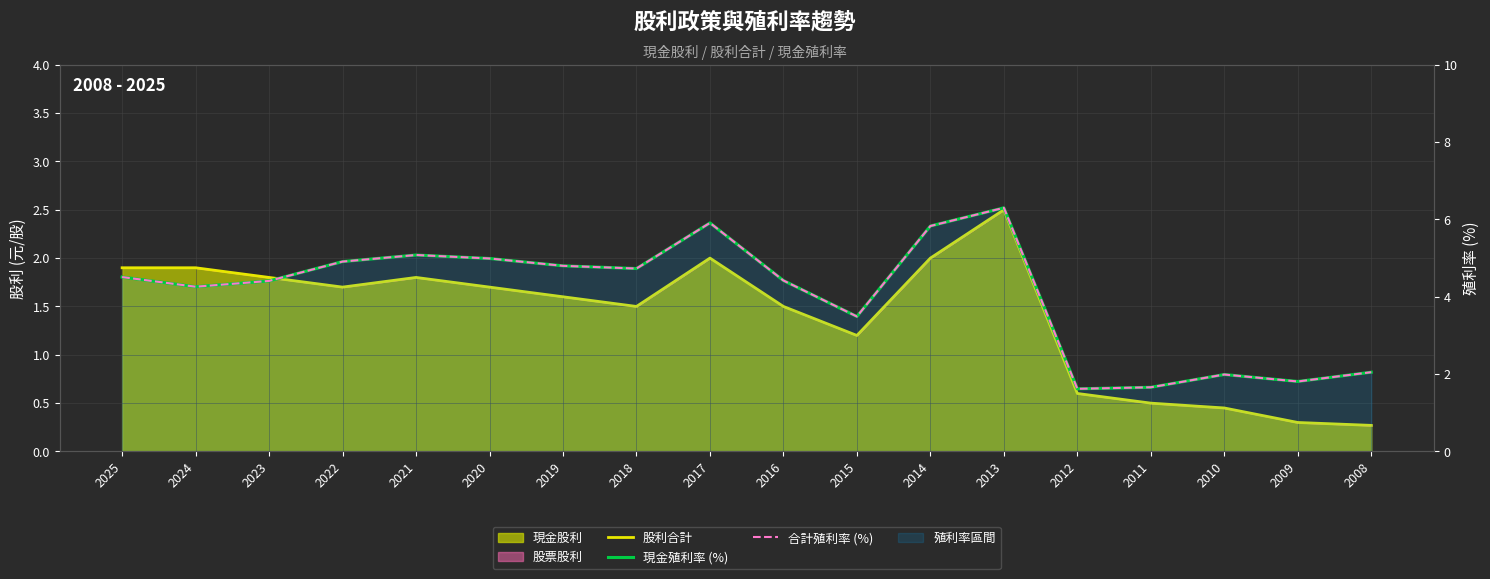

What is the value of the 合計殖利率 (%) point at the 17th from the left?

1.8